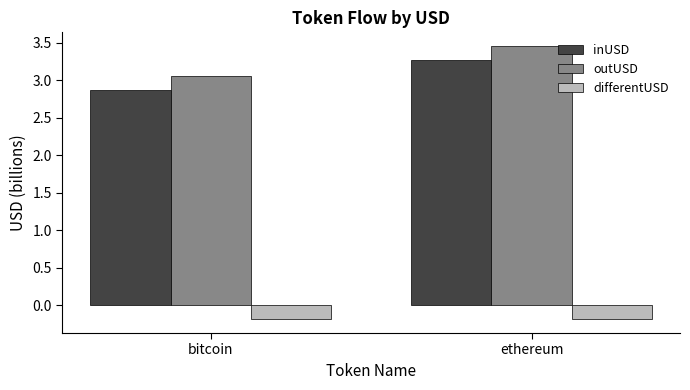

At which category does the chart reach its peak across all series?

ethereum